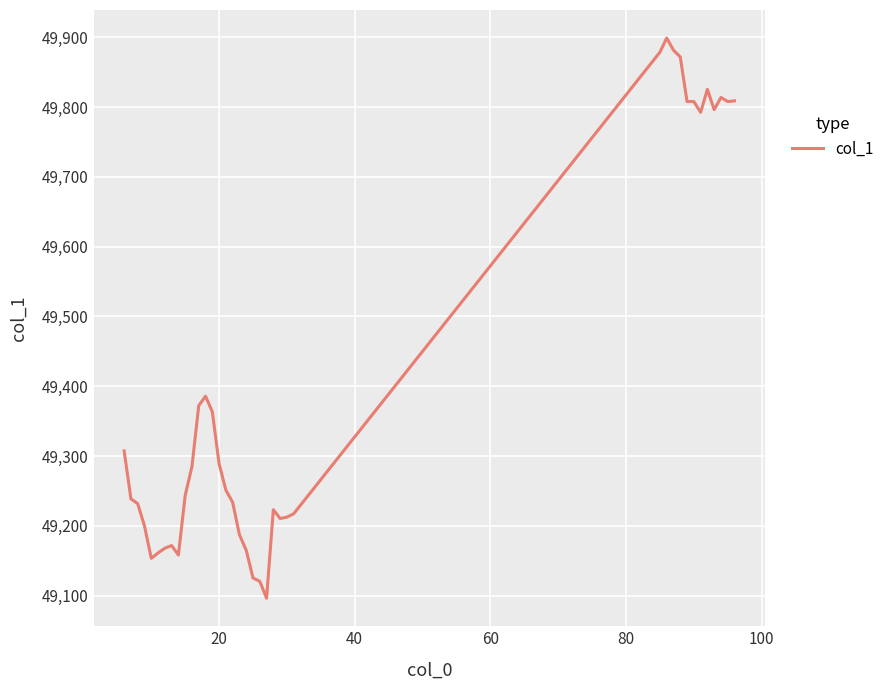

What is the difference between the maximum and minimum values?

802.7